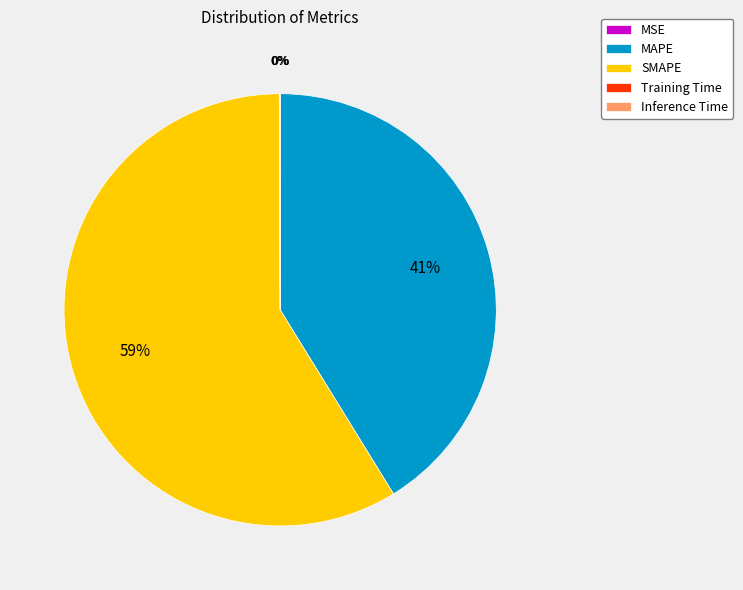

The MAPE slice represents 41% of the pie. True or false?

True